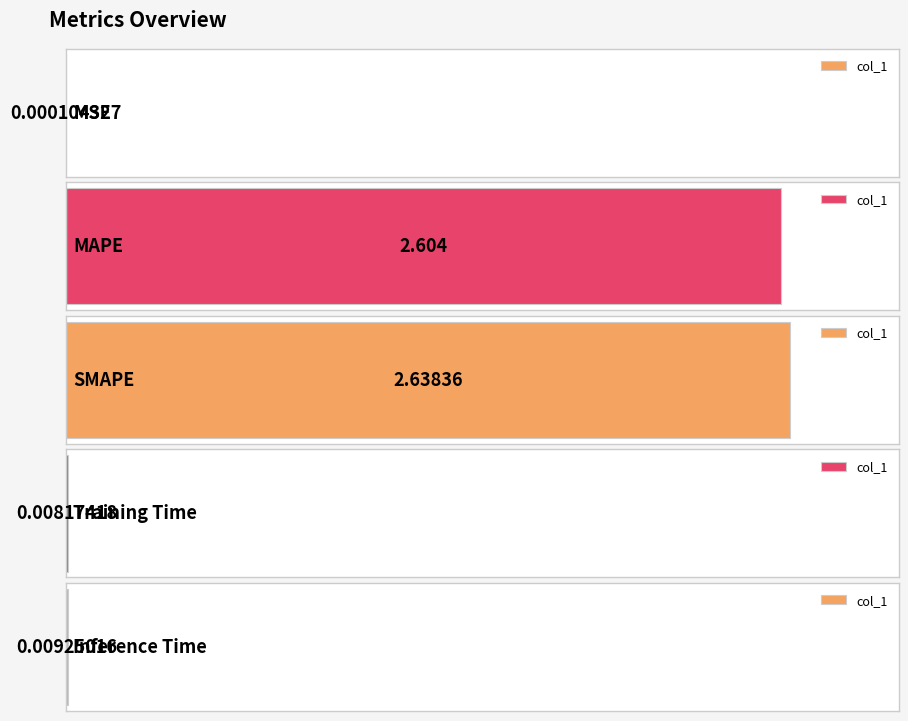

What is the difference between the second highest and second lowest values?

2.6